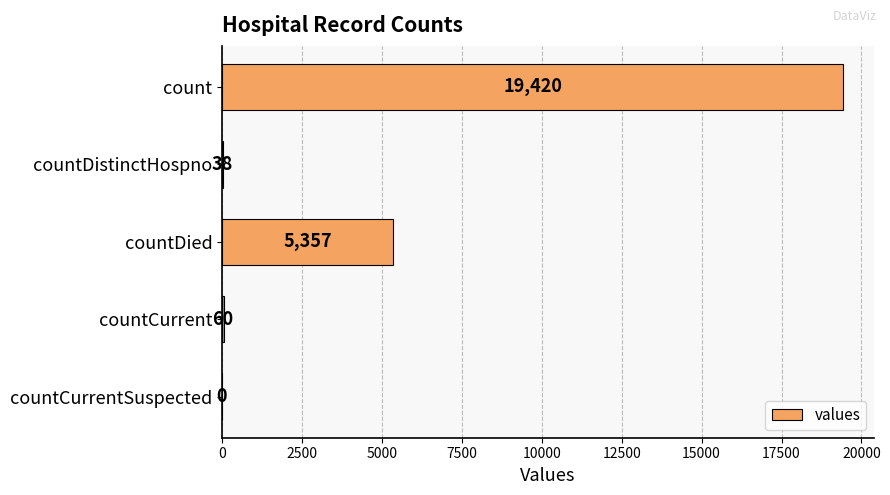

At which label is the value closest to 9710?

countDied